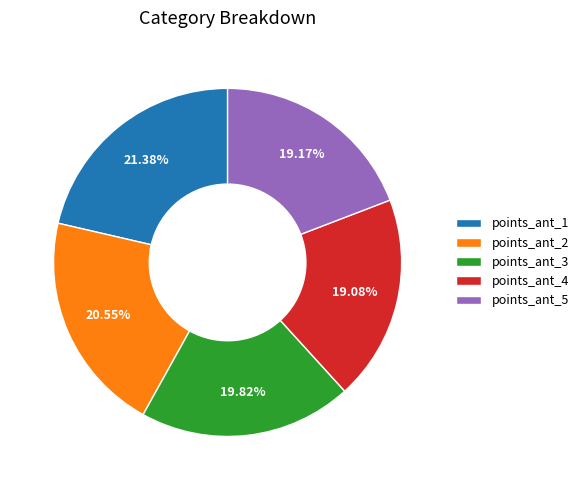

Combined, do points_ant_4 and points_ant_1 account for over 50%?

No